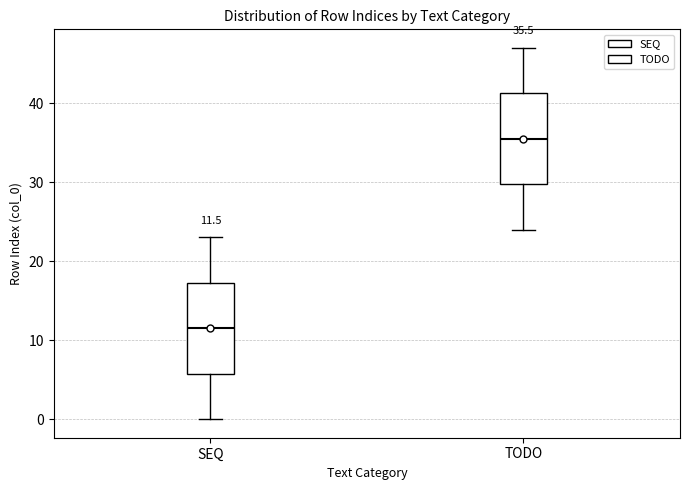

Which box's median line is the highest?

TODO